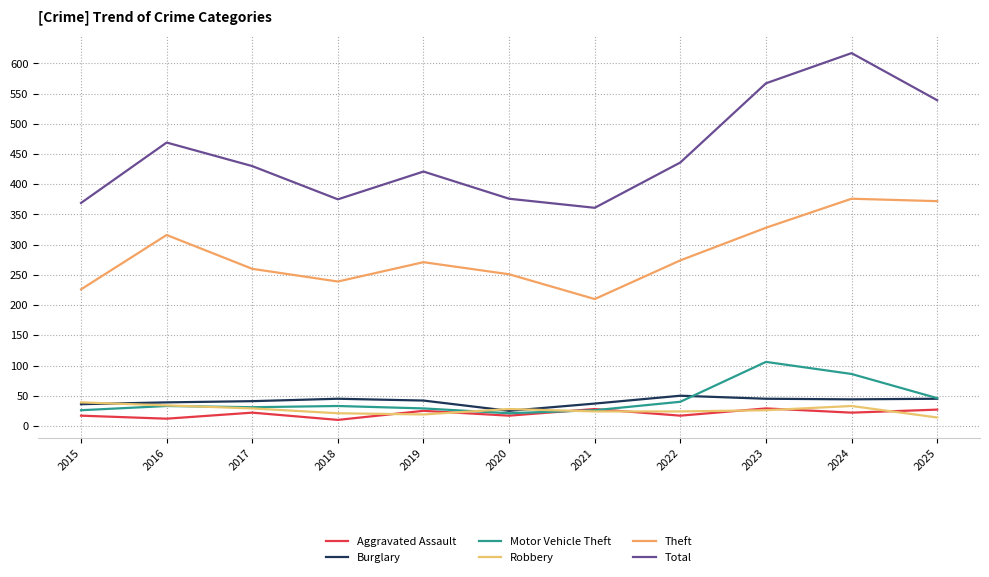

True or false: Motor Vehicle Theft and Burglary intersect in this chart.

True